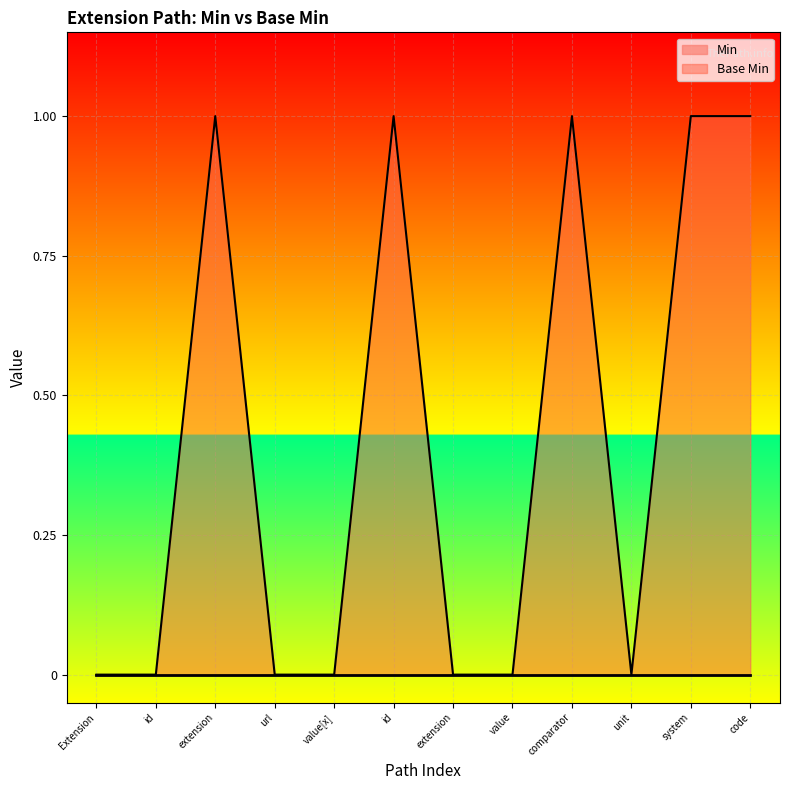

True or false: the data shows 1 at id.

False